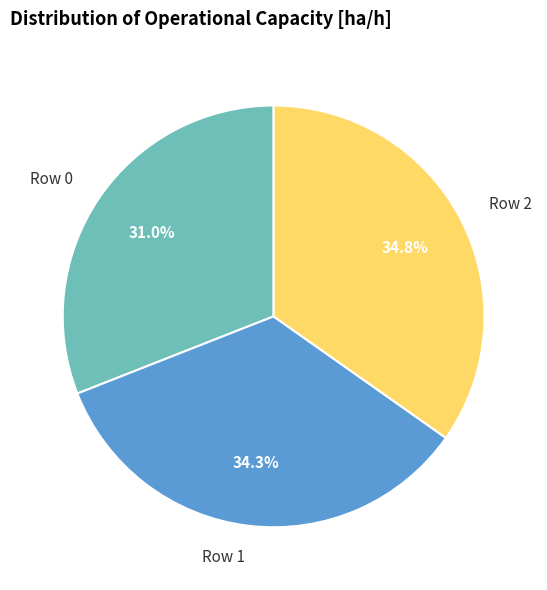

Is there any slice that represents more than half of the pie?

No